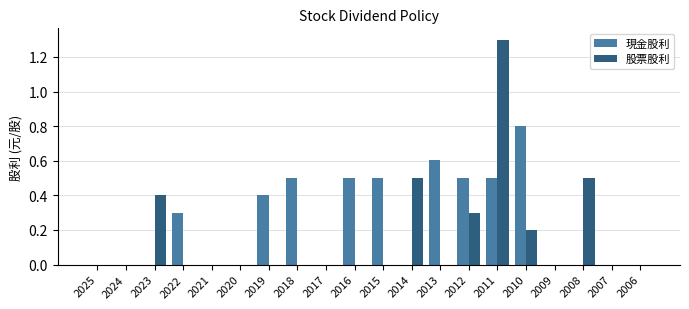

Reading right to left, extract all data points from this chart.

現金股利: 2006=0.0	2007=0.0	2008=0.0	2009=0.0	2010=0.8	2011=0.5	2012=0.5	2013=0.6	2014=0.0	2015=0.5	2016=0.5	2017=0.0	2018=0.5	2019=0.4	2020=0.0	2021=0.0	2022=0.3	2023=0.0	2024=0.0	2025=0.0
股票股利: 2006=0.0	2007=0.0	2008=0.5	2009=0.0	2010=0.2	2011=1.3	2012=0.3	2013=0.0	2014=0.5	2015=0.0	2016=0.0	2017=0.0	2018=0.0	2019=0.0	2020=0.0	2021=0.0	2022=0.0	2023=0.4	2024=0.0	2025=0.0